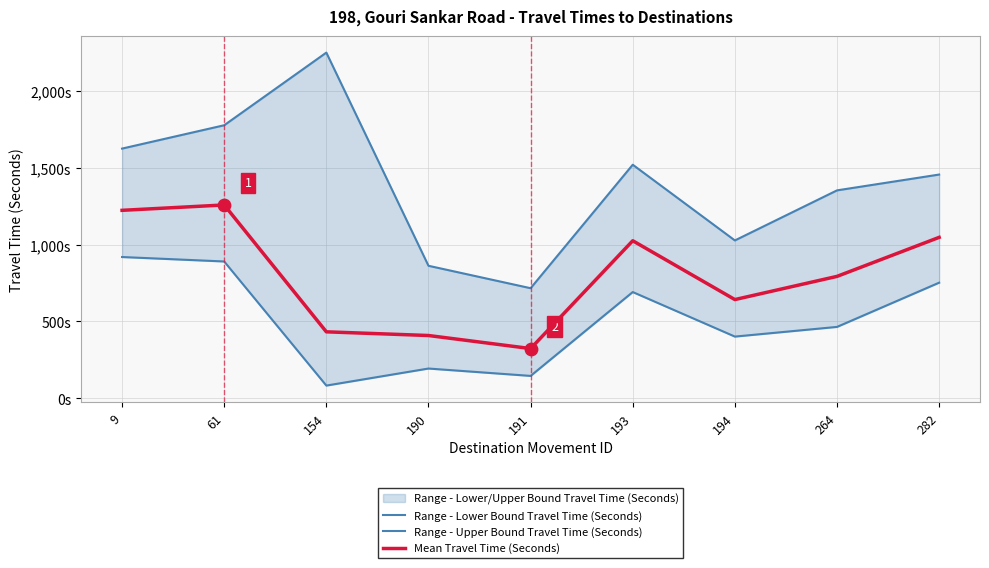

At how many categories does at least one series exceed 1930?

1